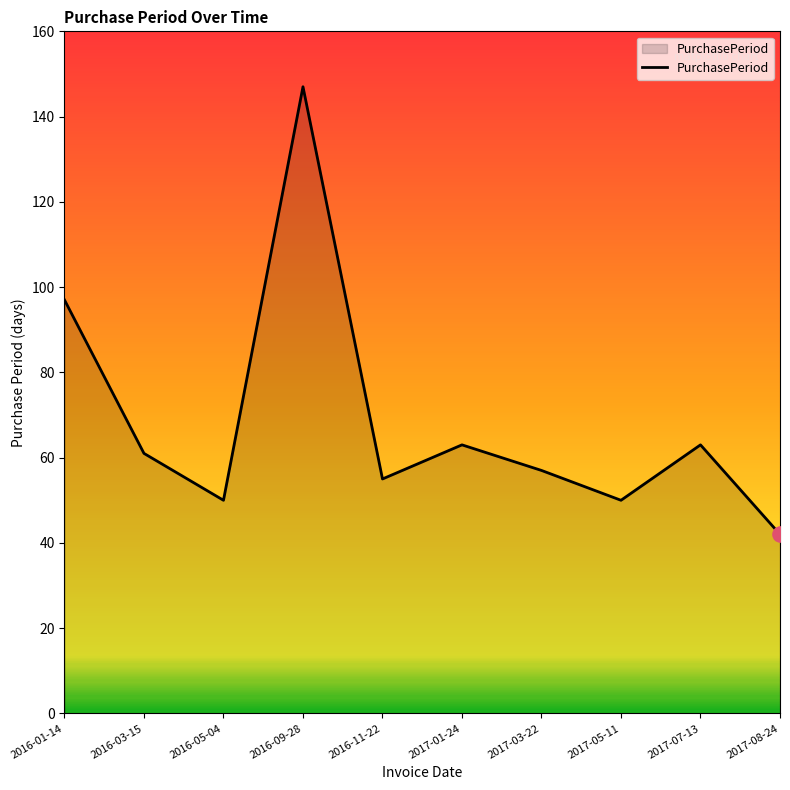

What is the change in value from 2016-11-22 to 2017-07-13?

+8